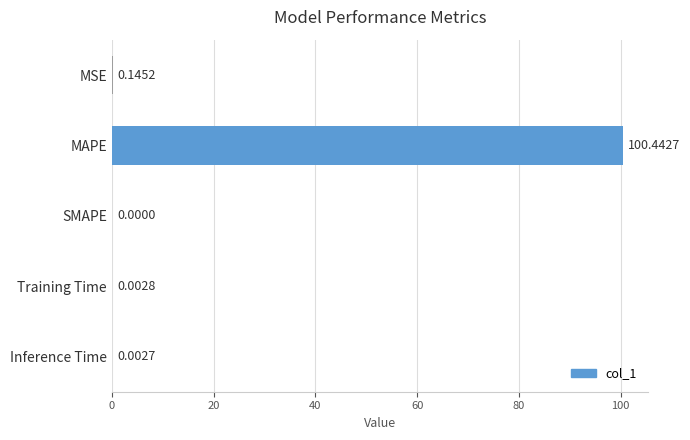

Which has a higher value, Training Time or MSE?

MSE